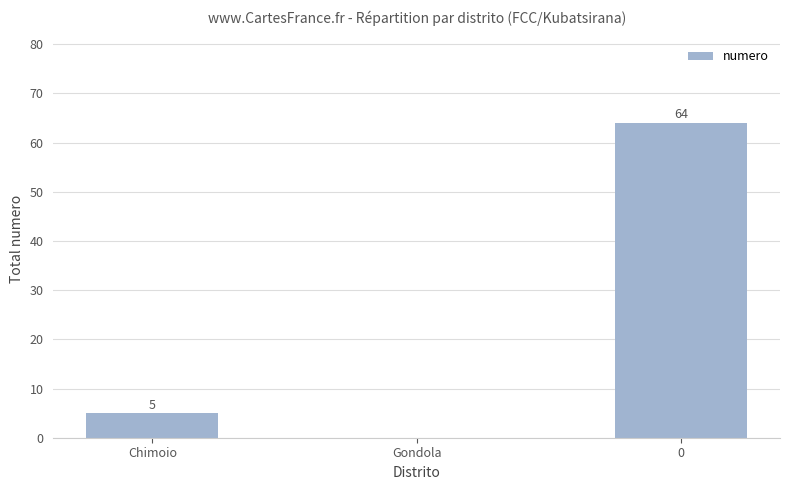

How many categories are shown in the chart?

3